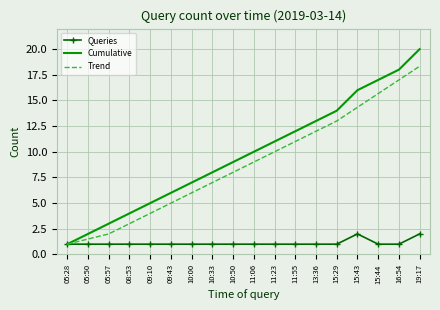

Which category has the highest value in the Cumulative series?

19:17